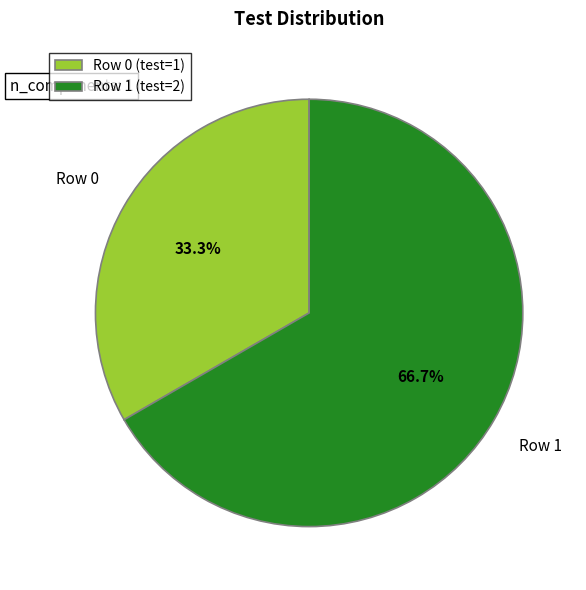

What is the ratio of the value at Row 0 (test=1) to the value at Row 1 (test=2)?

0.5